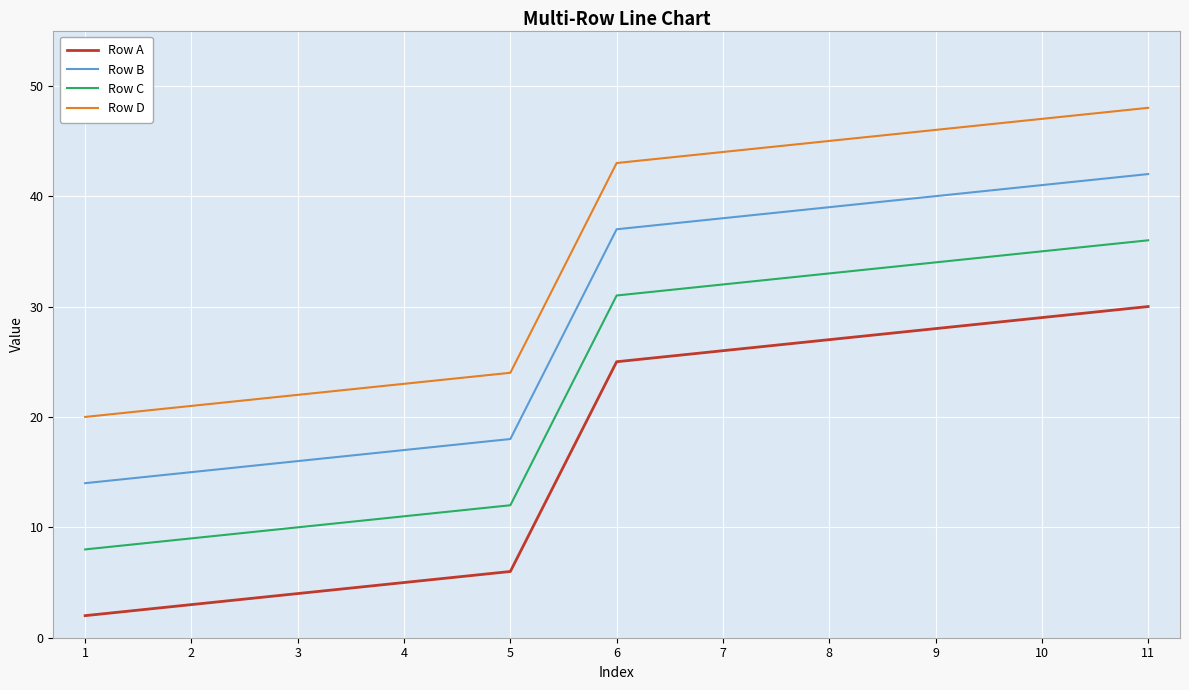

Reading left to right, extract all data points from this chart.

Row A: 2	3	4	5	6	25	26	27	28	29	30
Row B: 14	15	16	17	18	37	38	39	40	41	42
Row C: 8	9	10	11	12	31	32	33	34	35	36
Row D: 20	21	22	23	24	43	44	45	46	47	48